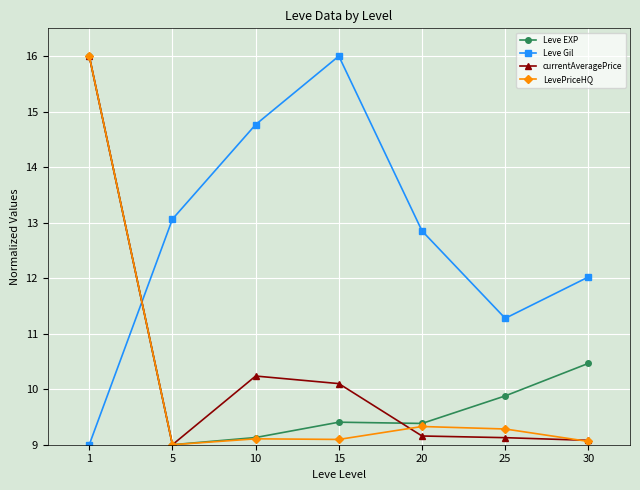

What is the total value across all series at 5?

40.1